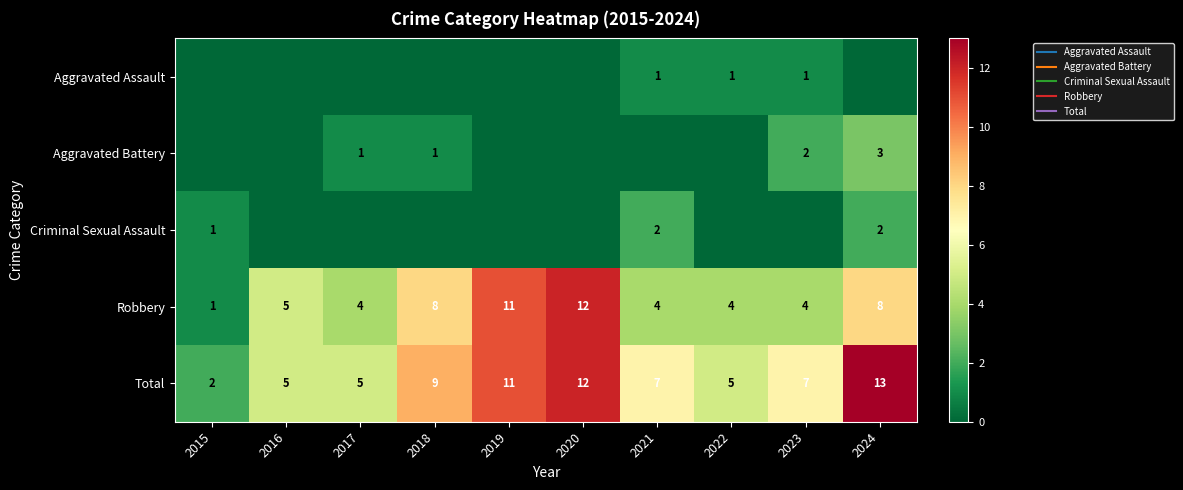

The Aggravated Assault series shows 0 at 2015. True or false?

True